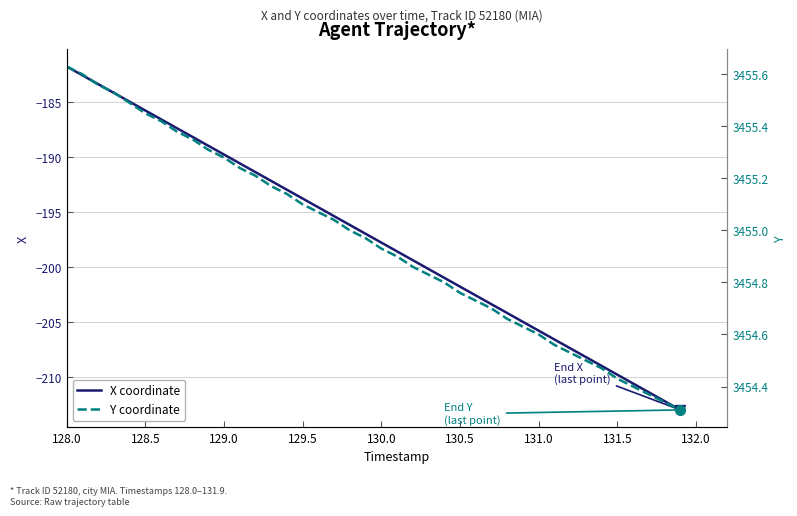

Rank the series by their average value, from highest to lowest.

Y coordinate, X coordinate